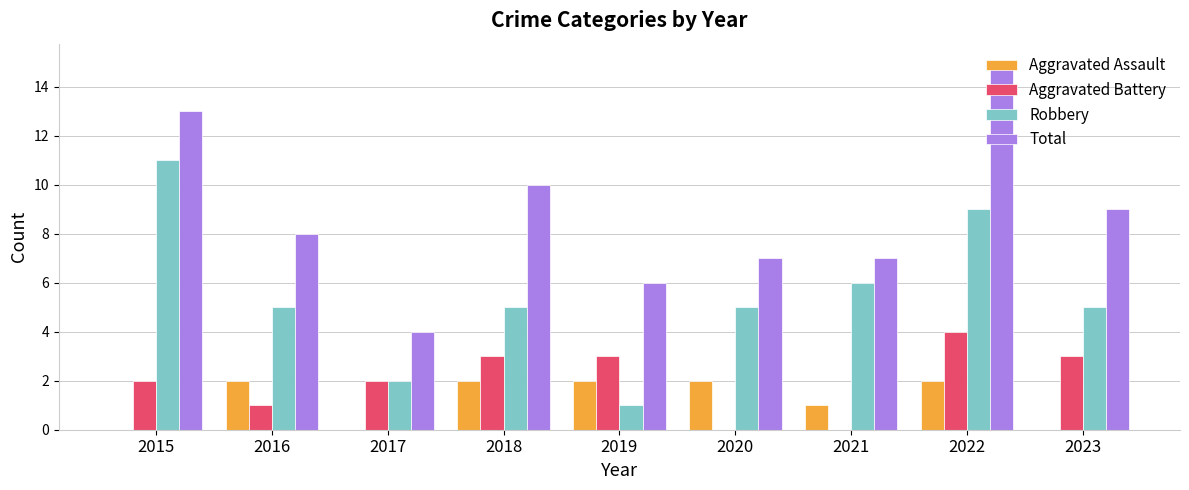

What is the sum of the Aggravated Battery values at 2018 and 2022?

7